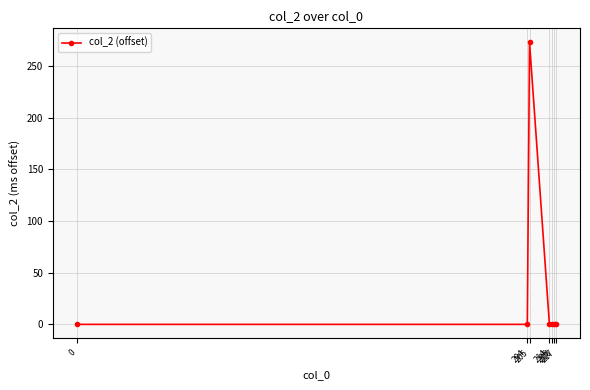

What is the average value?

39